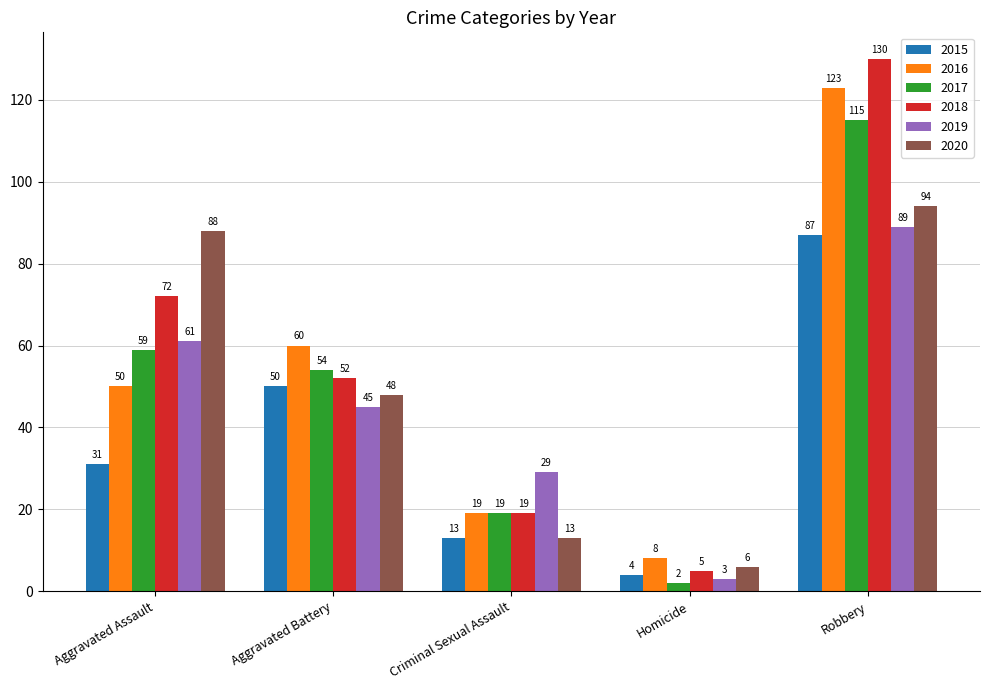

Which series has the largest range (max minus min)?

2018